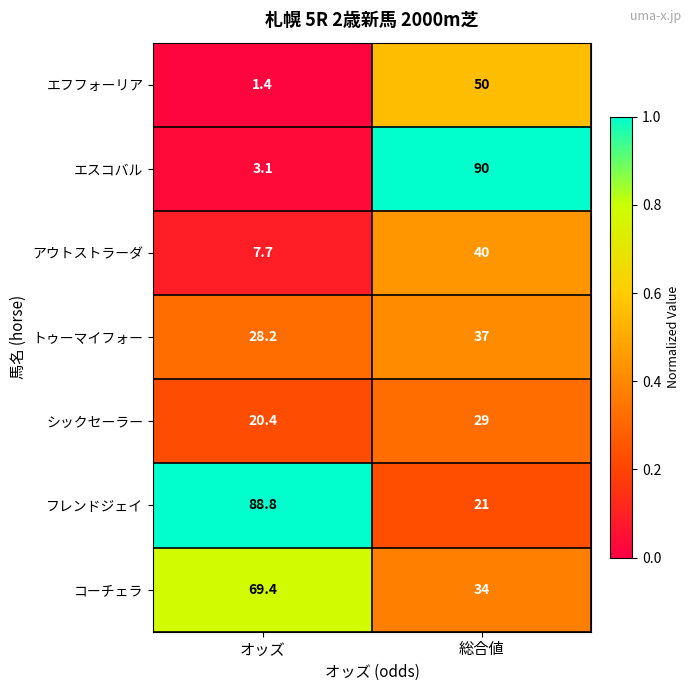

What is the approximate value of シックセーラー at オッズ?

20.4